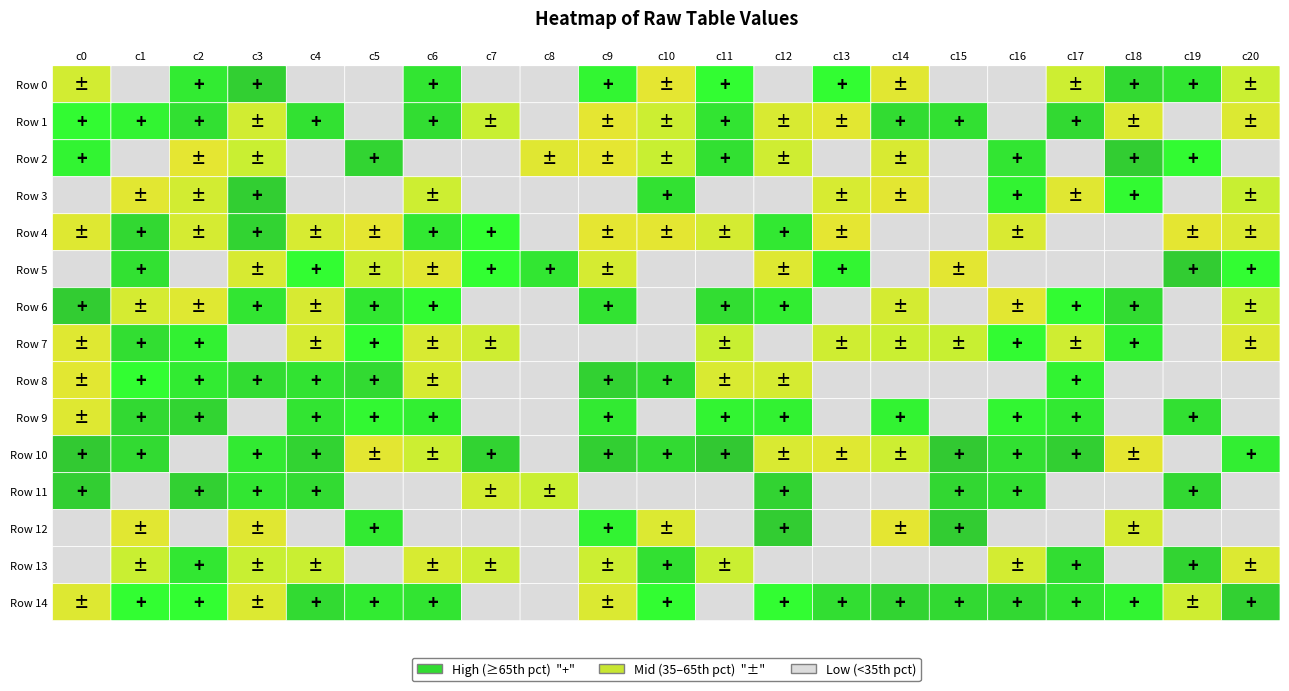

The value of Row 2 at 20 is -213. True or false?

False